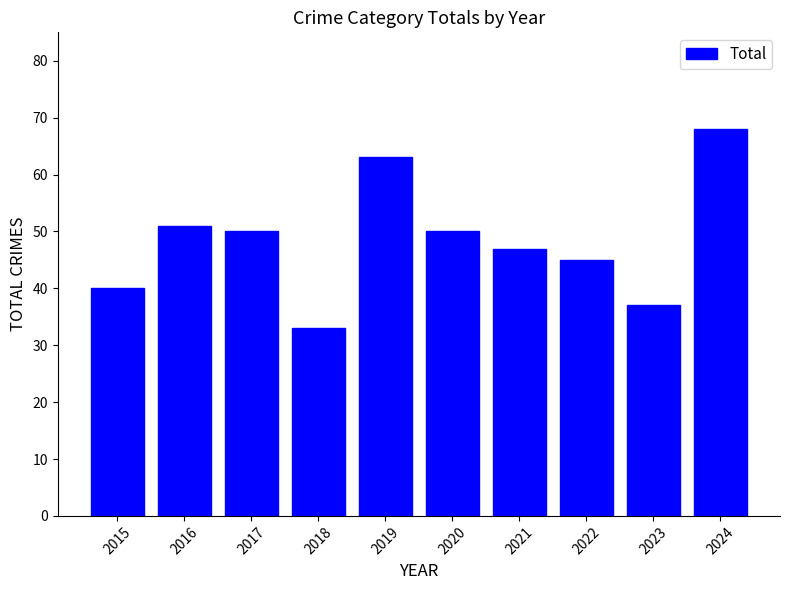

What is the value of the 4th bar from the left?

33